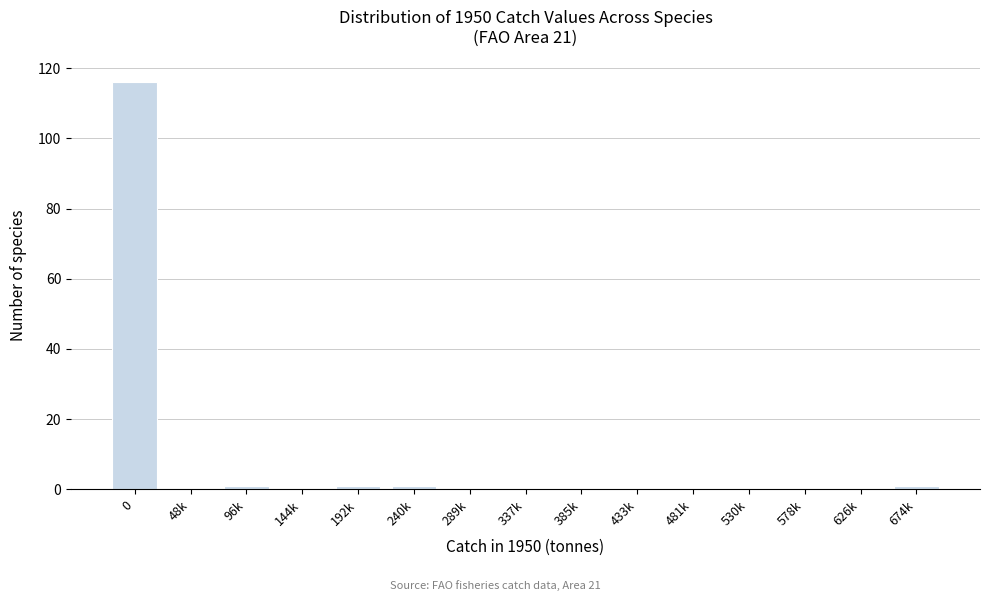

Reading left to right, list all the values displayed in this chart.

0=116	48k=0	96k=1	144k=0	192k=1	240k=1	289k=0	337k=0	385k=0	433k=0	481k=0	530k=0	578k=0	626k=0	674k=1